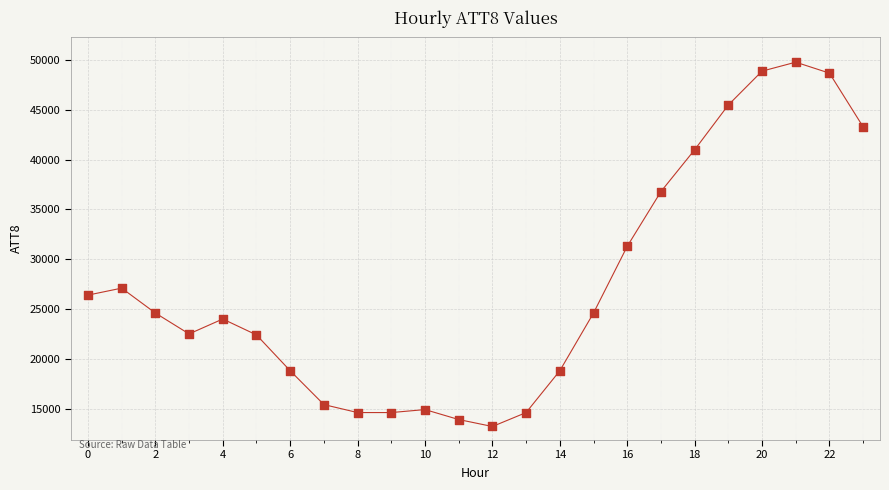

What is the range of Y values (max minus min)?

36600